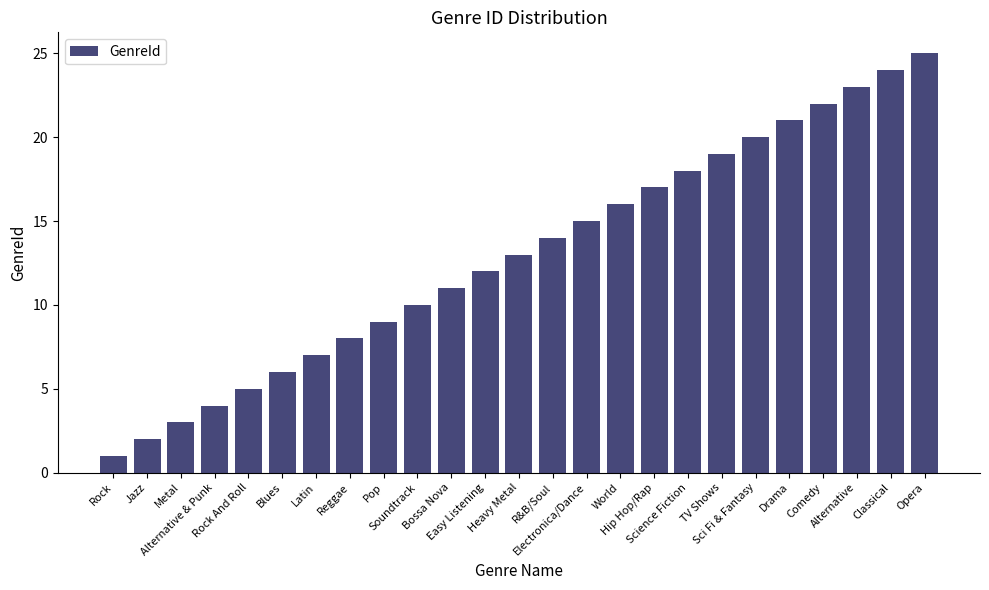

Approximately how many times larger is the value at Electronica/Dance compared to Metal?

5.0